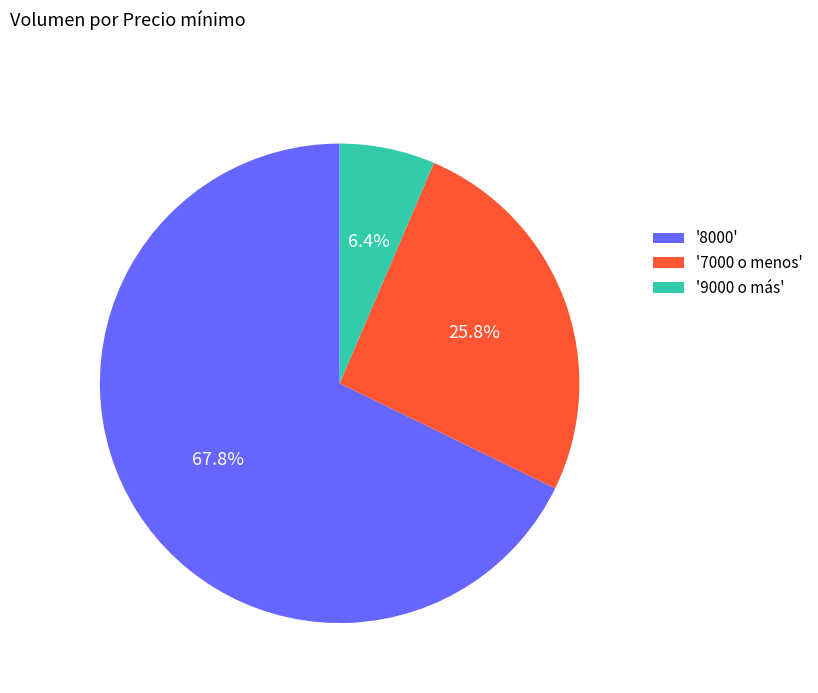

What is the ratio of the value at '8000' to the value at '7000 o menos'?

2.6